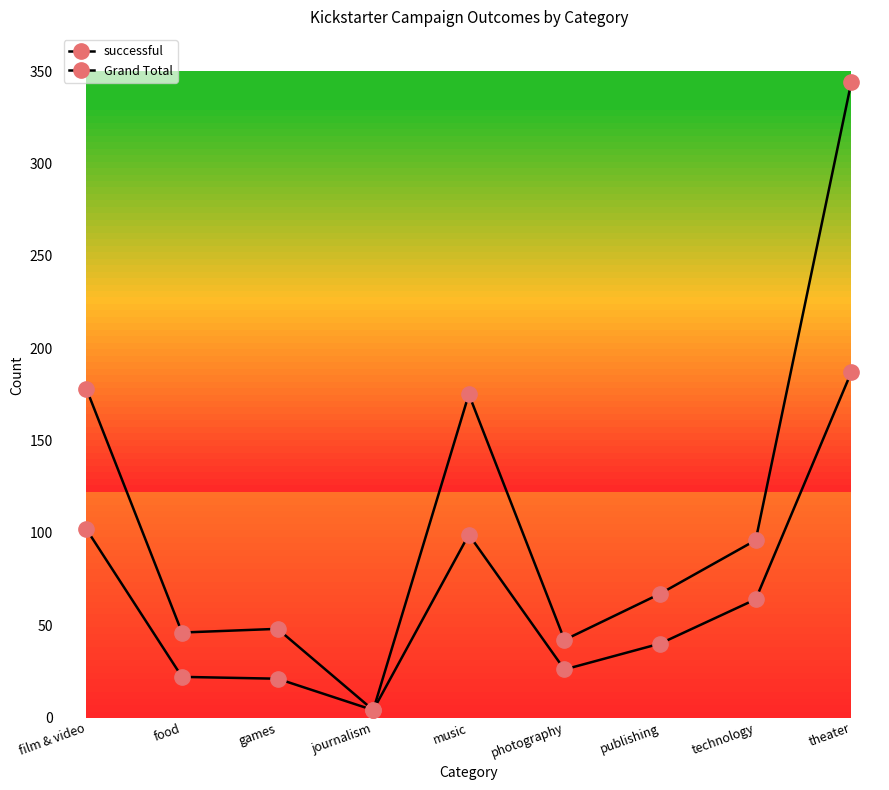

Rank the categories by successful value from highest to lowest.

theater, film & video, music, technology, publishing, photography, food, games, journalism